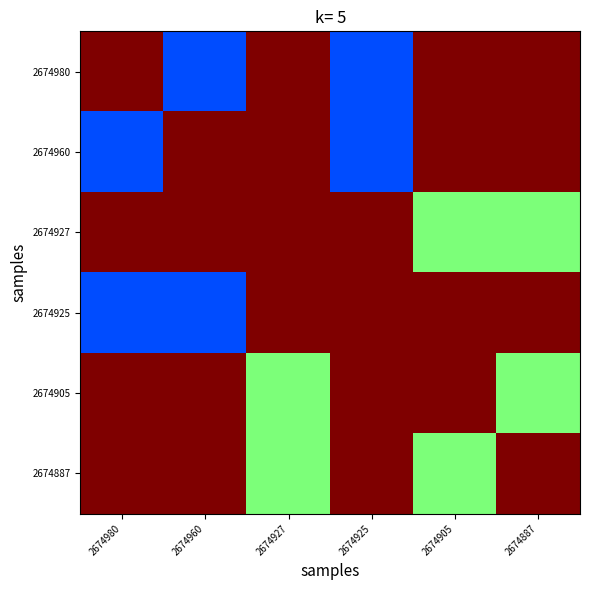

At which category does the chart reach its minimum across all series?

2674960